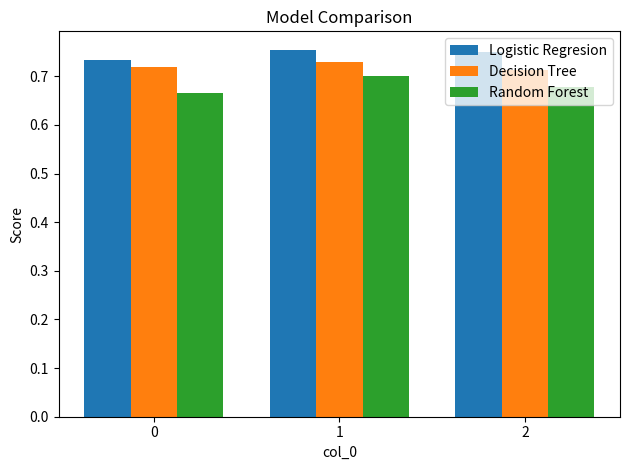

Count the Decision Tree values in the range 0 to 1.

3